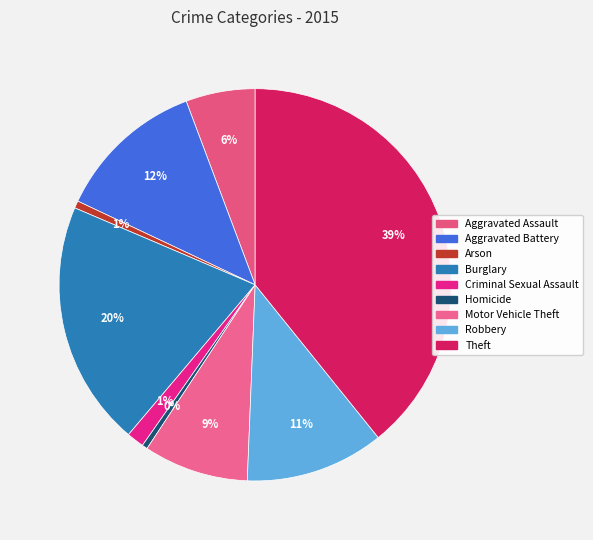

Rank the categories by value from highest to lowest.

Theft, Burglary, Aggravated Battery, Robbery, Motor Vehicle Theft, Aggravated Assault, Criminal Sexual Assault, Arson, Homicide